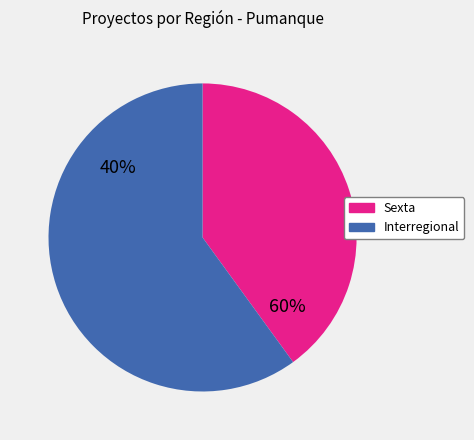

How many slices are in this pie chart?

2